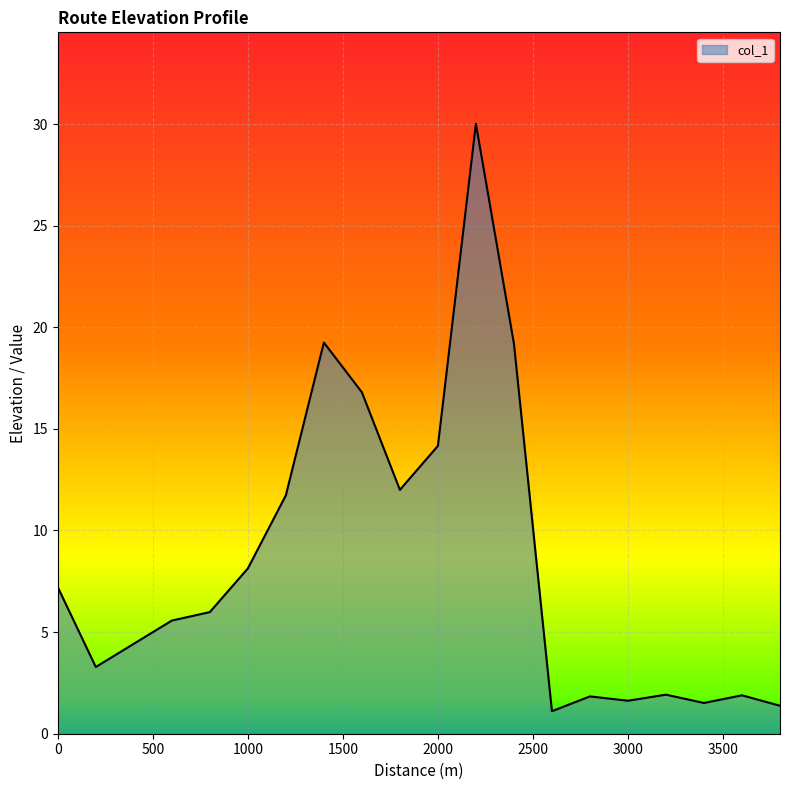

What is the difference between the maximum and minimum values?

28.9